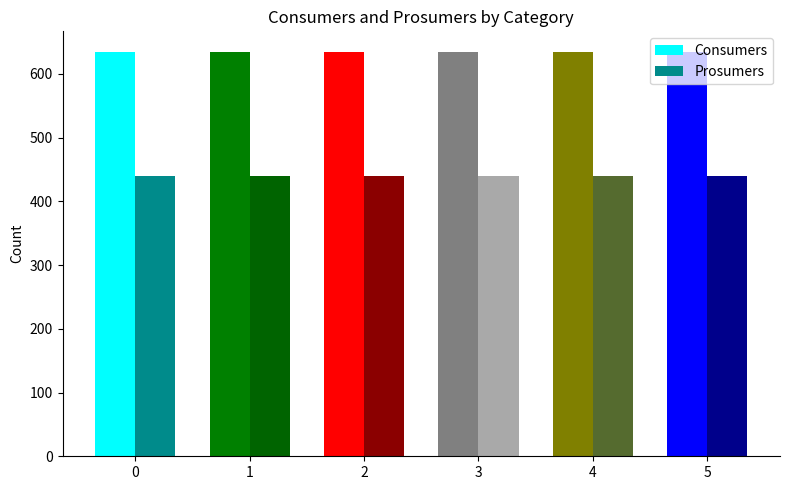

What is the total value across all series at 2?

1075